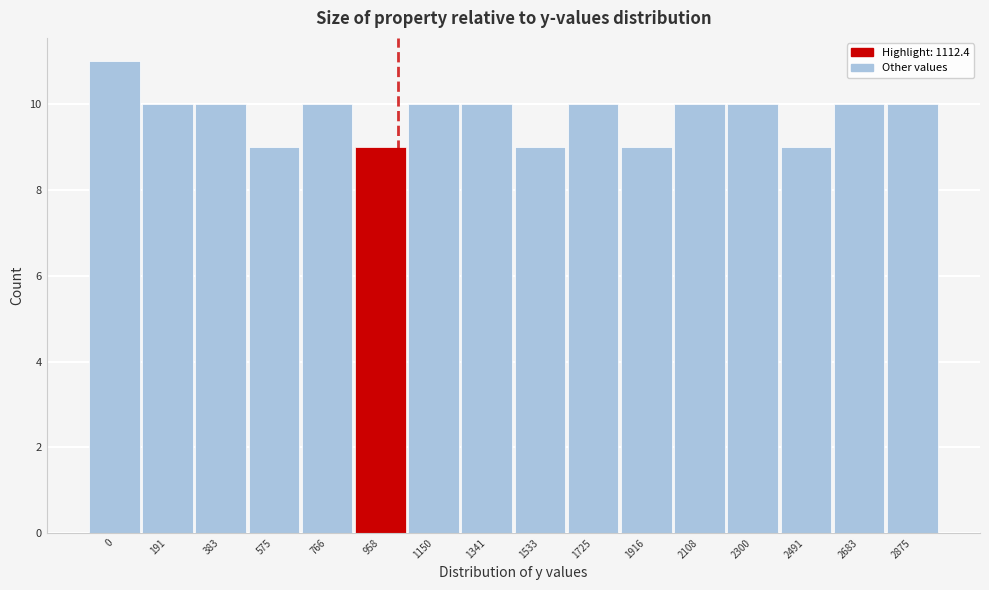

Reading left to right, extract all data points from this chart.

11	10	10	9	10	9	10	10	9	10	9	10	10	9	10	10